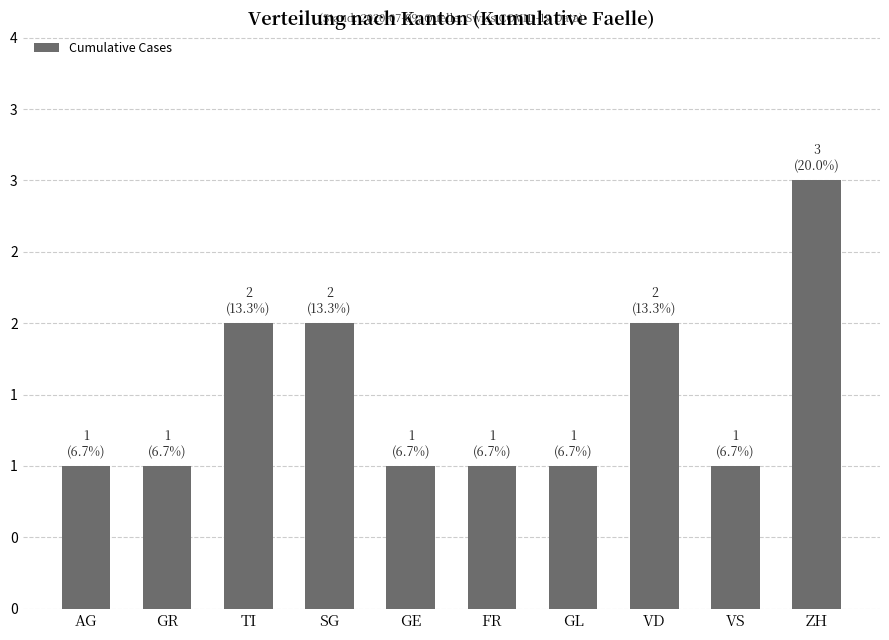

Between VD and GE, which is larger?

VD